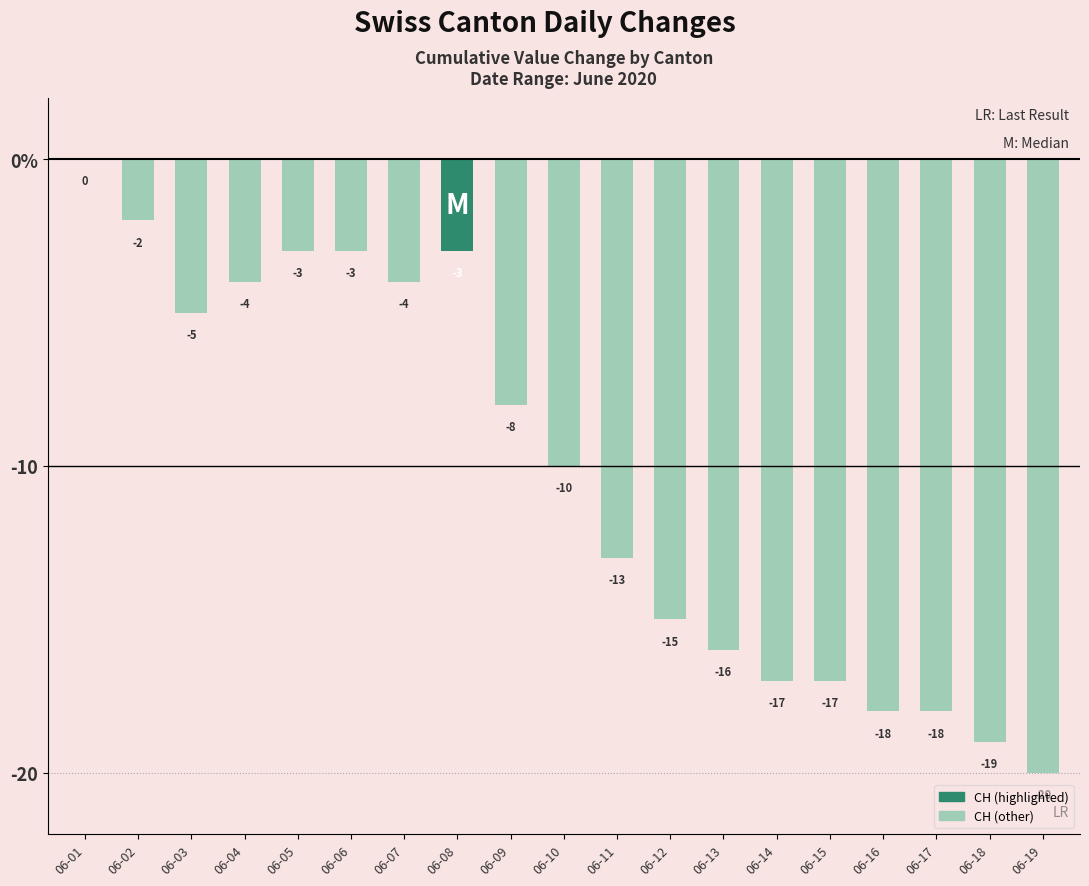

Between 06-05 and 06-16, which series saw the biggest shift?

CH